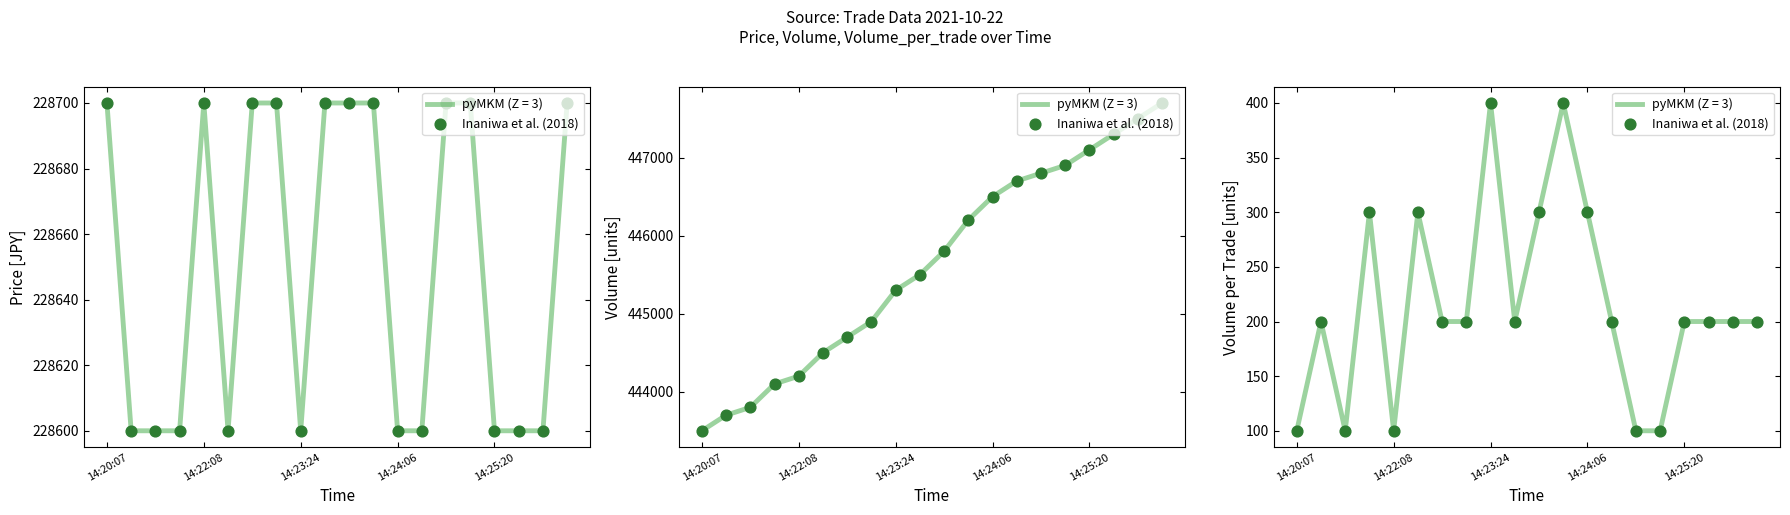

What is the change in value from 14:20:07 to 6?

+100